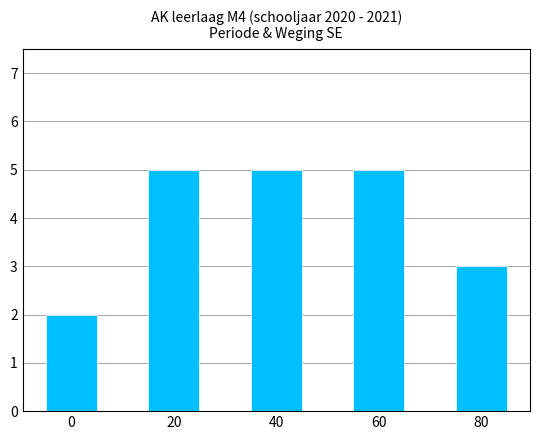

Reading right to left, transcribe all the data shown in this chart.

80=3	60=5	40=5	20=5	0=2